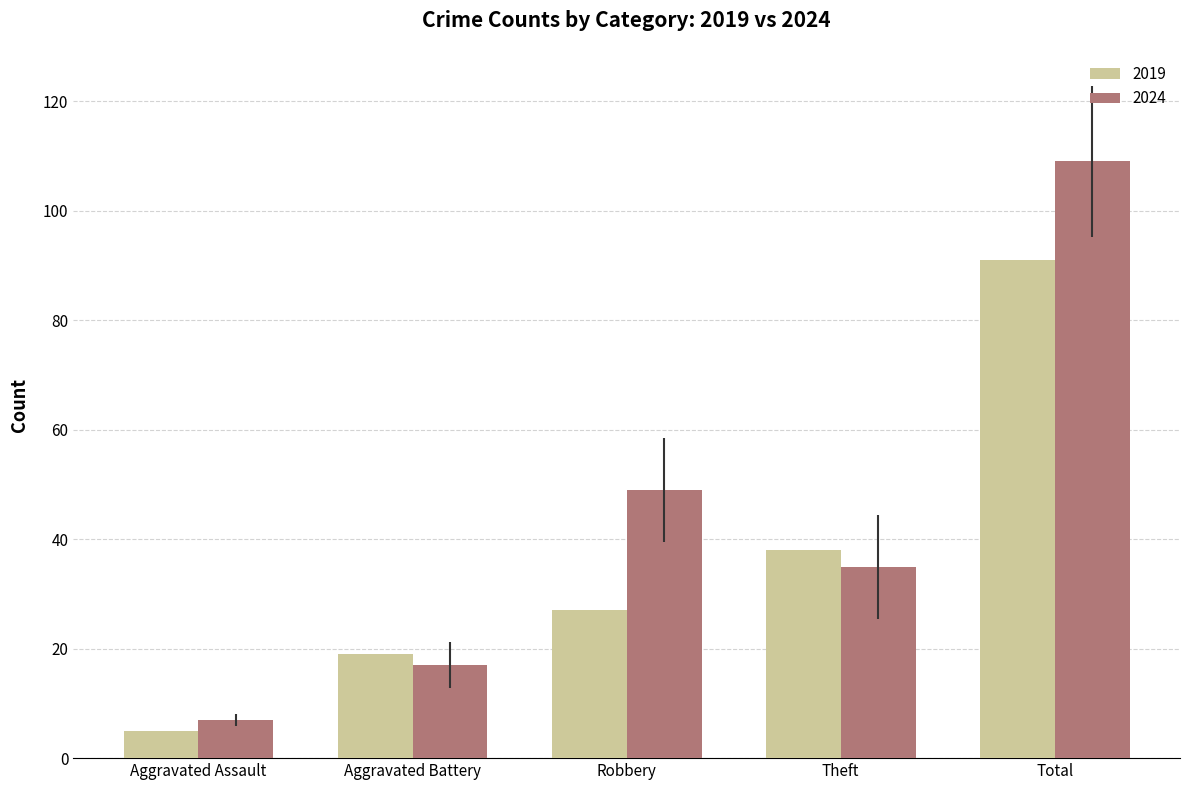

What is the label of the 5th bar from the right?

Aggravated Assault